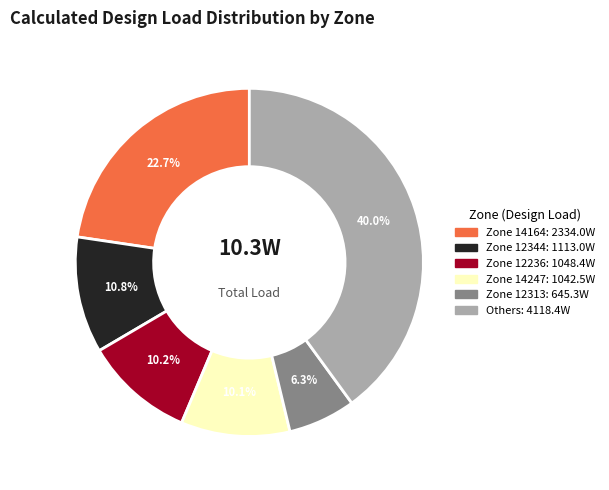

Is there any slice that represents more than half of the pie?

No